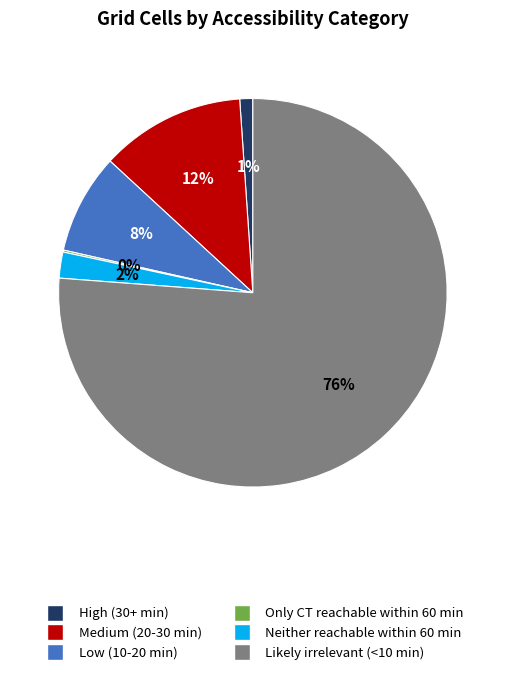

To the nearest percent, what portion does High (30+ min) represent?

1%